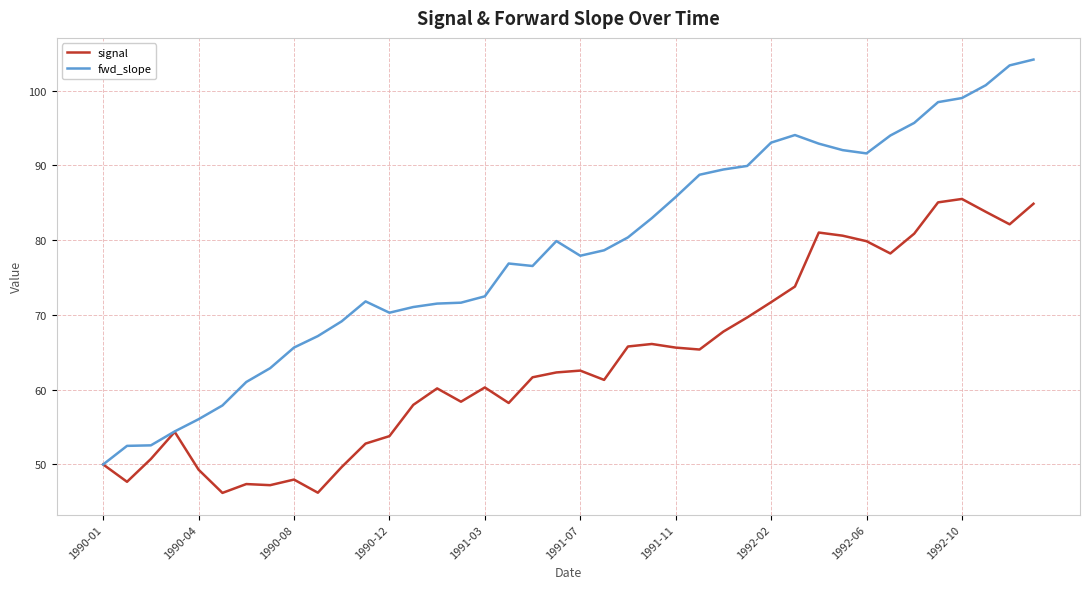

Rank the series by their average value, from highest to lowest.

fwd_slope, signal